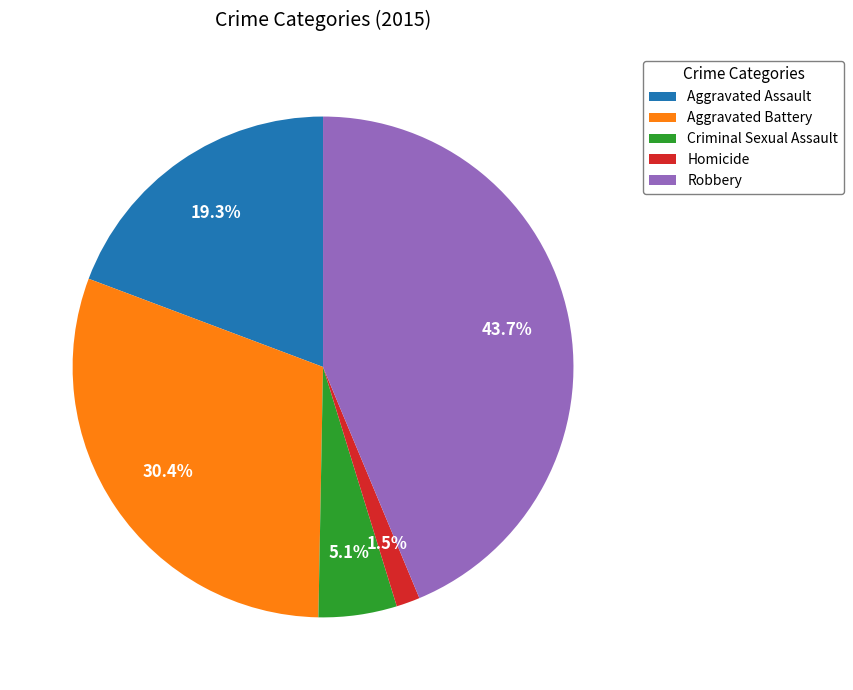

To the nearest percent, what is the difference between the Aggravated Battery and Criminal Sexual Assault slice percentages?

25%